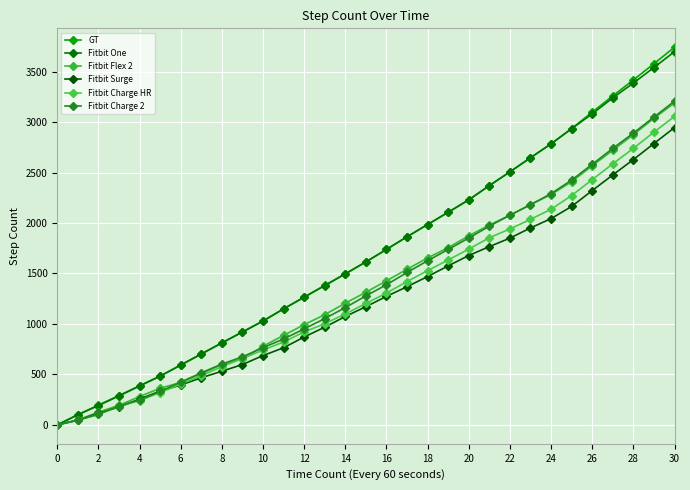

Does the chart display data point markers on the line(s)?

Yes